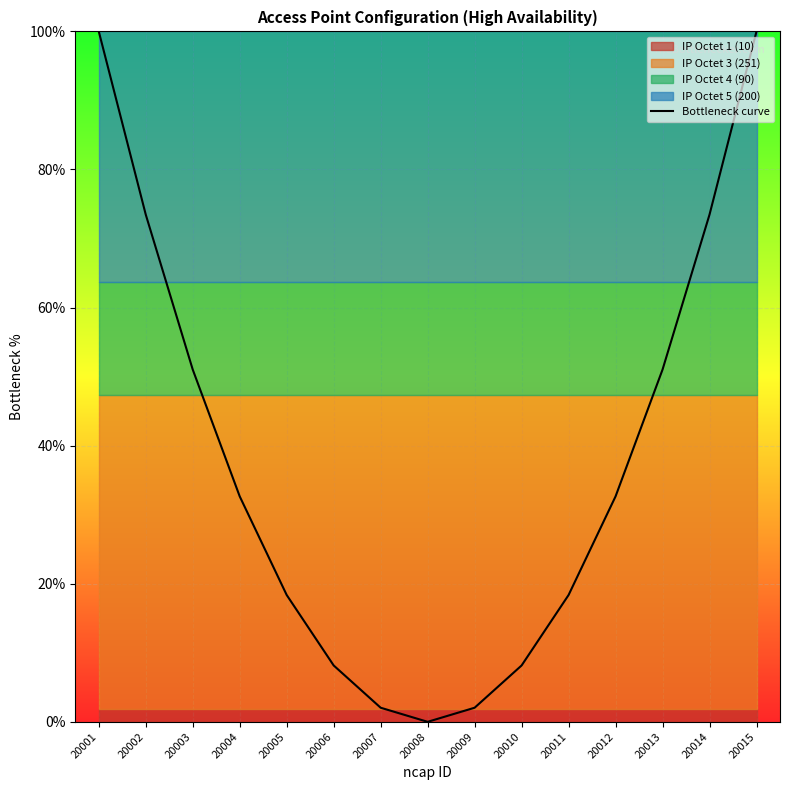

What is the change in value from 20005 to 20008?

-18.4